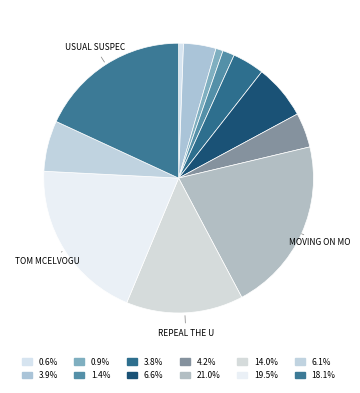

Rank the categories by value from lowest to highest.

Willie Coleman's (1), Gan Ainm (1), Happy To Meet, Sorry To Part (1), Helvic Head (1), Banks Of Newfoundland, The (1), Miss Walsh (1), Trip To London, The (1), John Joe Gardiner's (1), Repeal The Union (1), Usual Suspects, The (1), Tom McElvogue's (1), Moving On Moving Off (1)